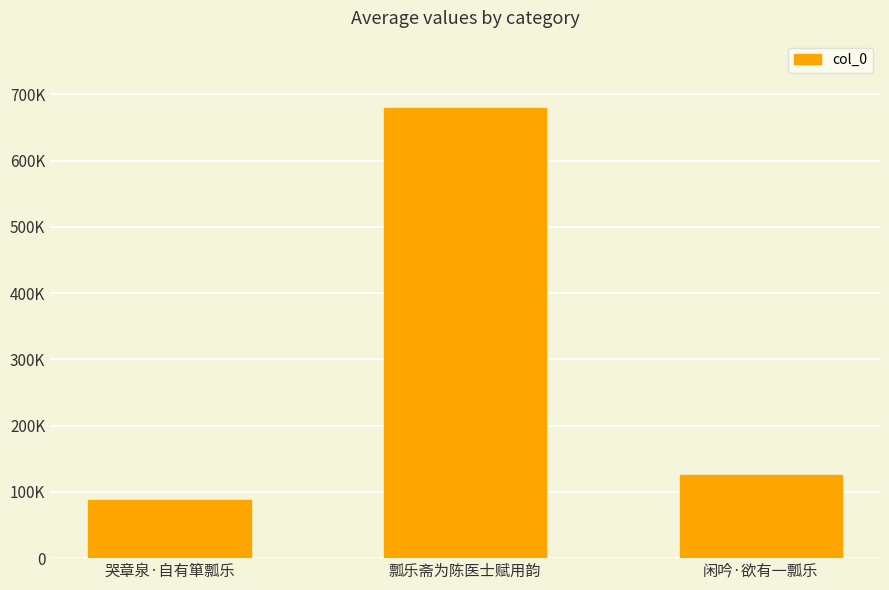

At which label does the data first exceed 126058?

瓢乐斋为陈医士赋用韵